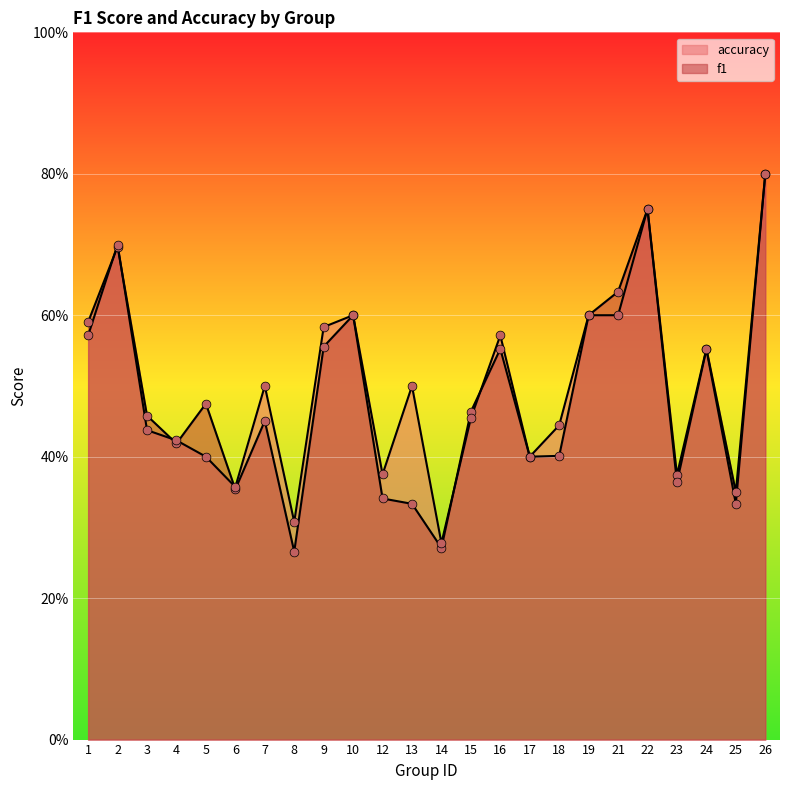

At how many categories does at least one series exceed 0?

24